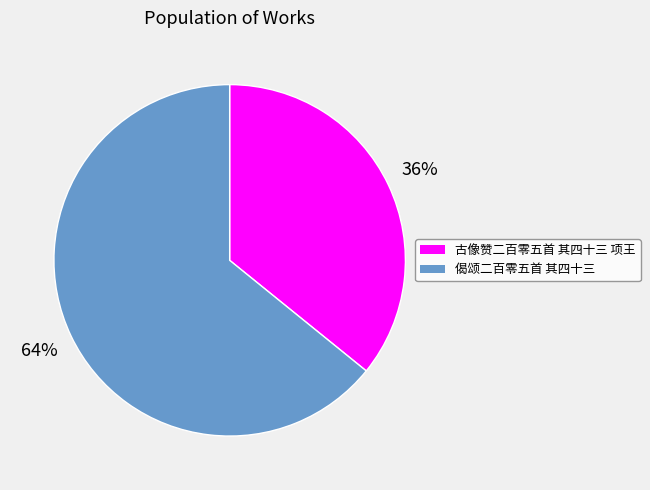

Which slice is the smallest?

古像赞二百零五首 其四十三 项王